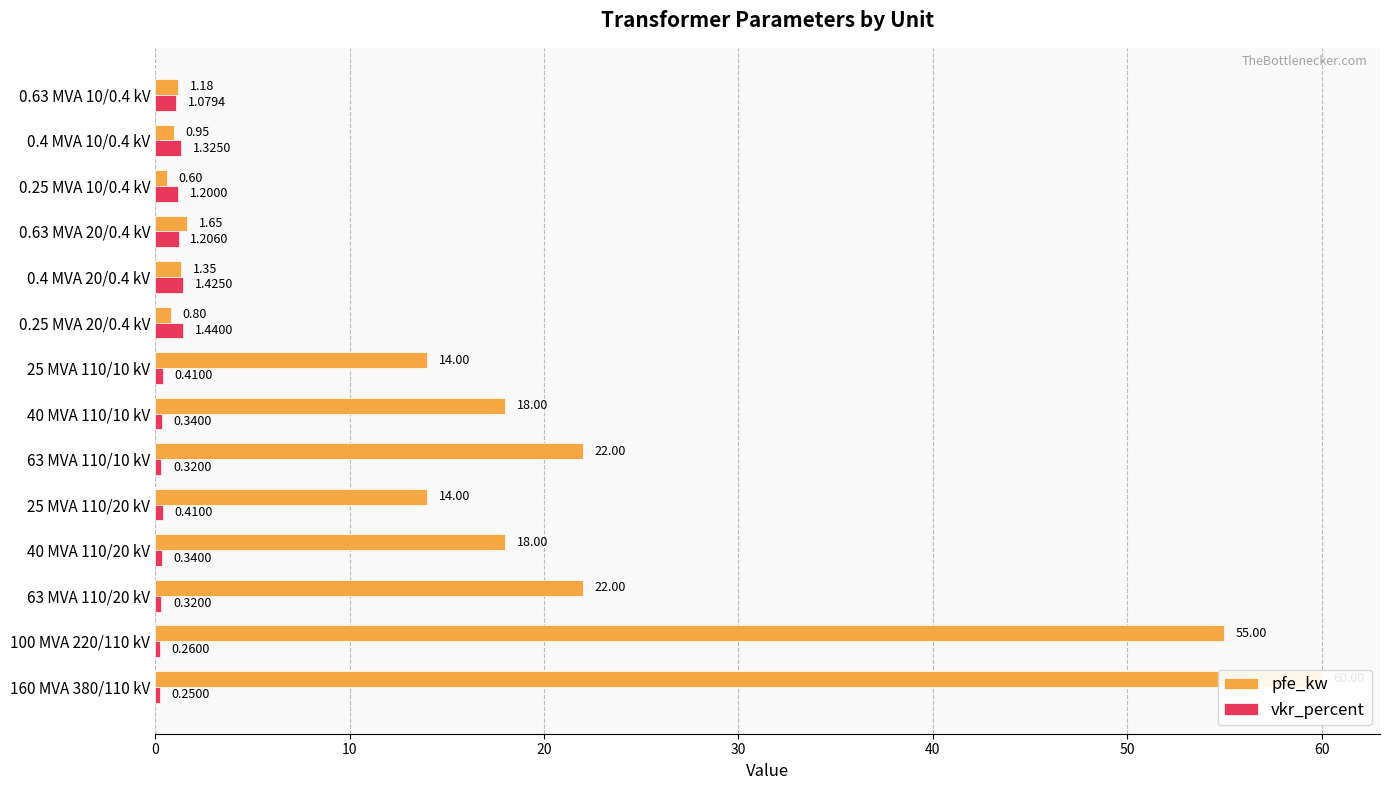

Which series has the largest range (max minus min)?

pfe_kw